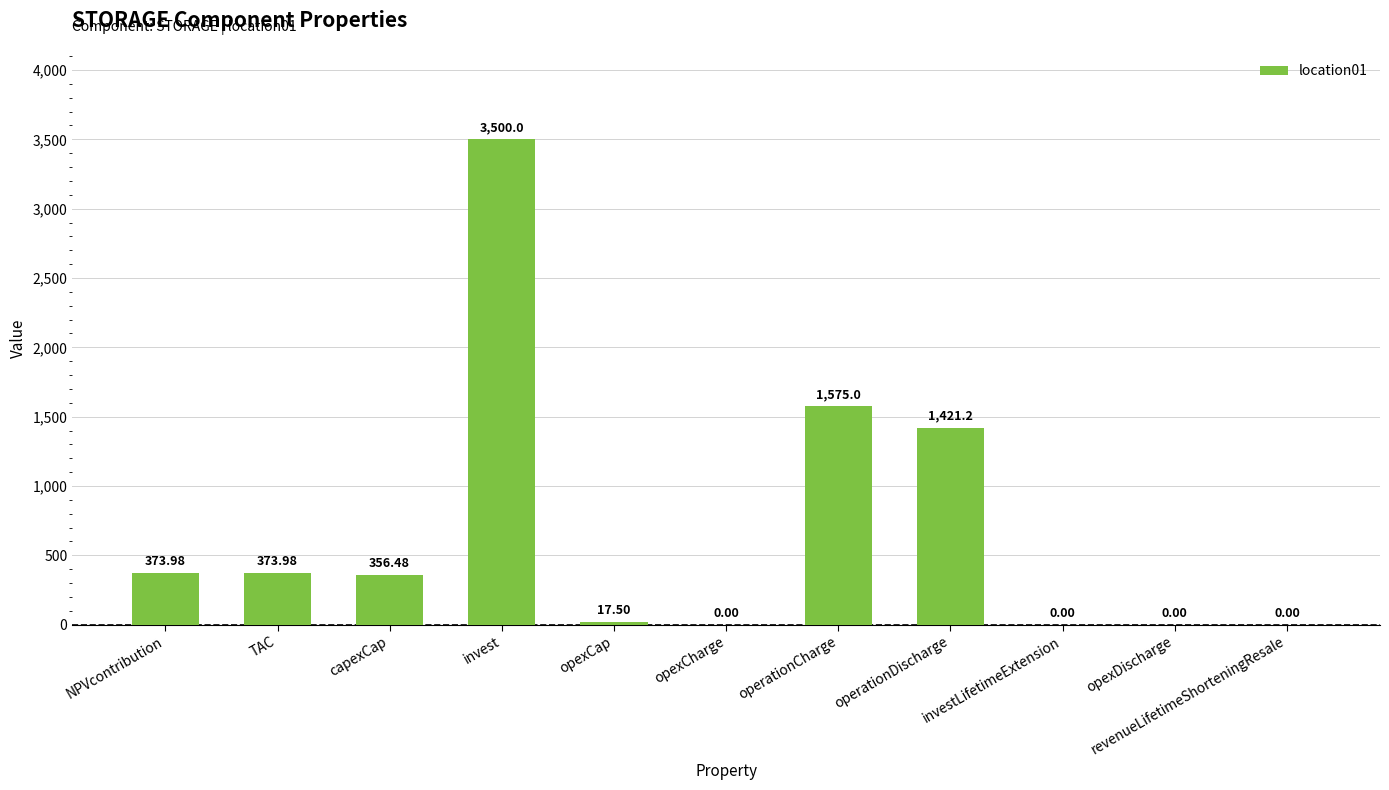

How many positive values are there?

7